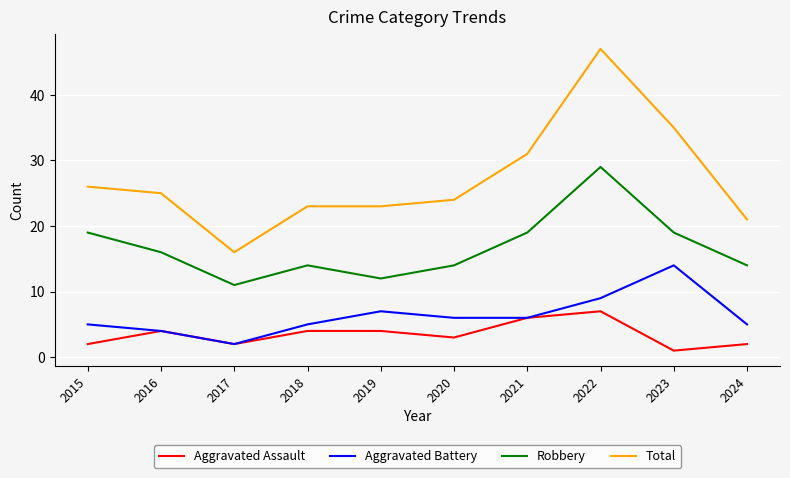

What is the spread (max minus min) of values at 2015?

24